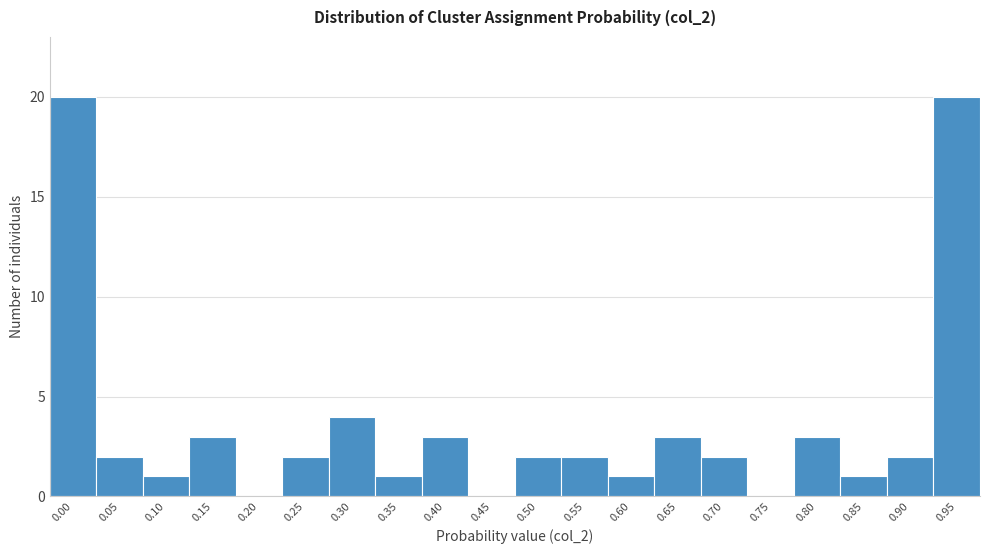

Reading left to right, what are all the values shown in this chart?

0.00=20	0.05=2	0.10=1	0.15=3	0.20=0	0.25=2	0.30=4	0.35=1	0.40=3	0.45=0	0.50=2	0.55=2	0.60=1	0.65=3	0.70=2	0.75=0	0.80=3	0.85=1	0.90=2	0.95=20